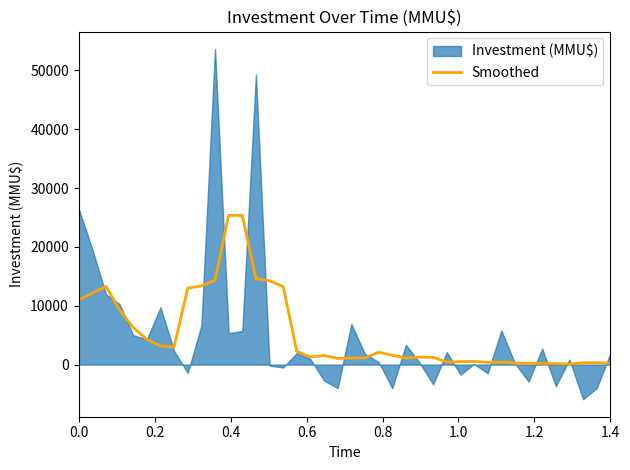

What is the maximum value for Smoothed?

25350.0